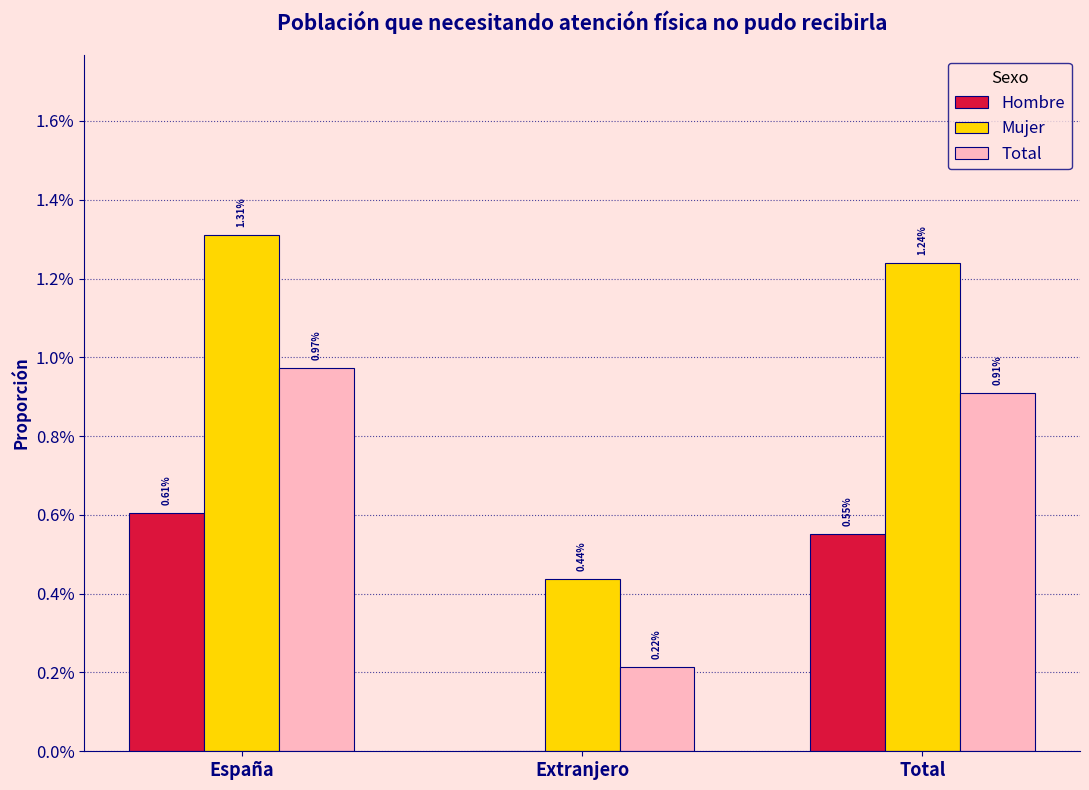

At which category does the chart reach its minimum across all series?

Extranjero